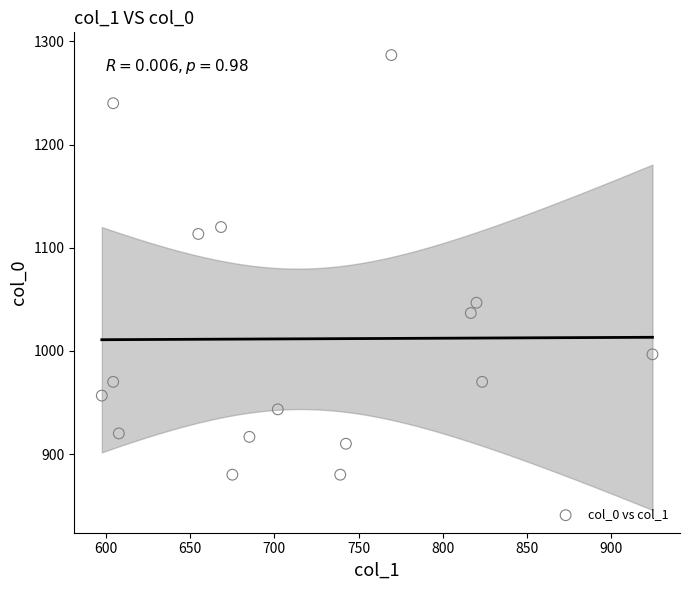

What Y value in the scatter plot is closest to 1083?

1113.3